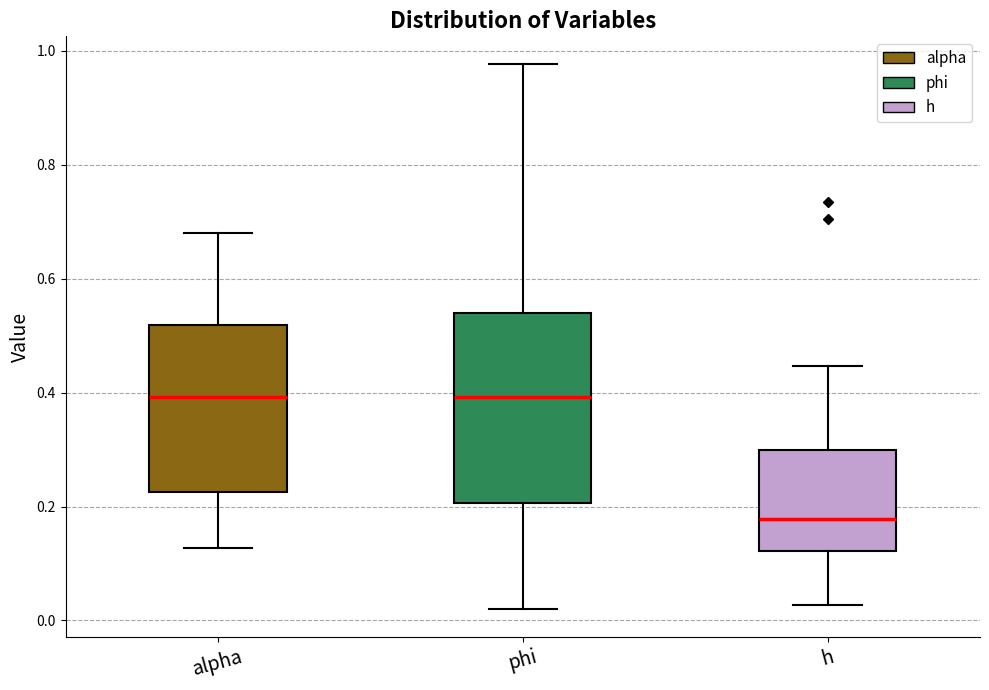

Comparing the boxes themselves (not the whiskers), which one is the tallest?

phi